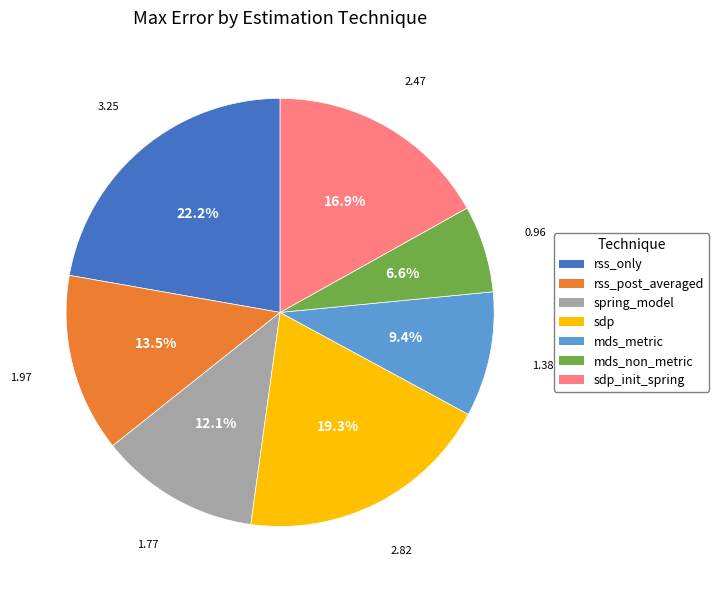

Does any single category account for the majority?

No